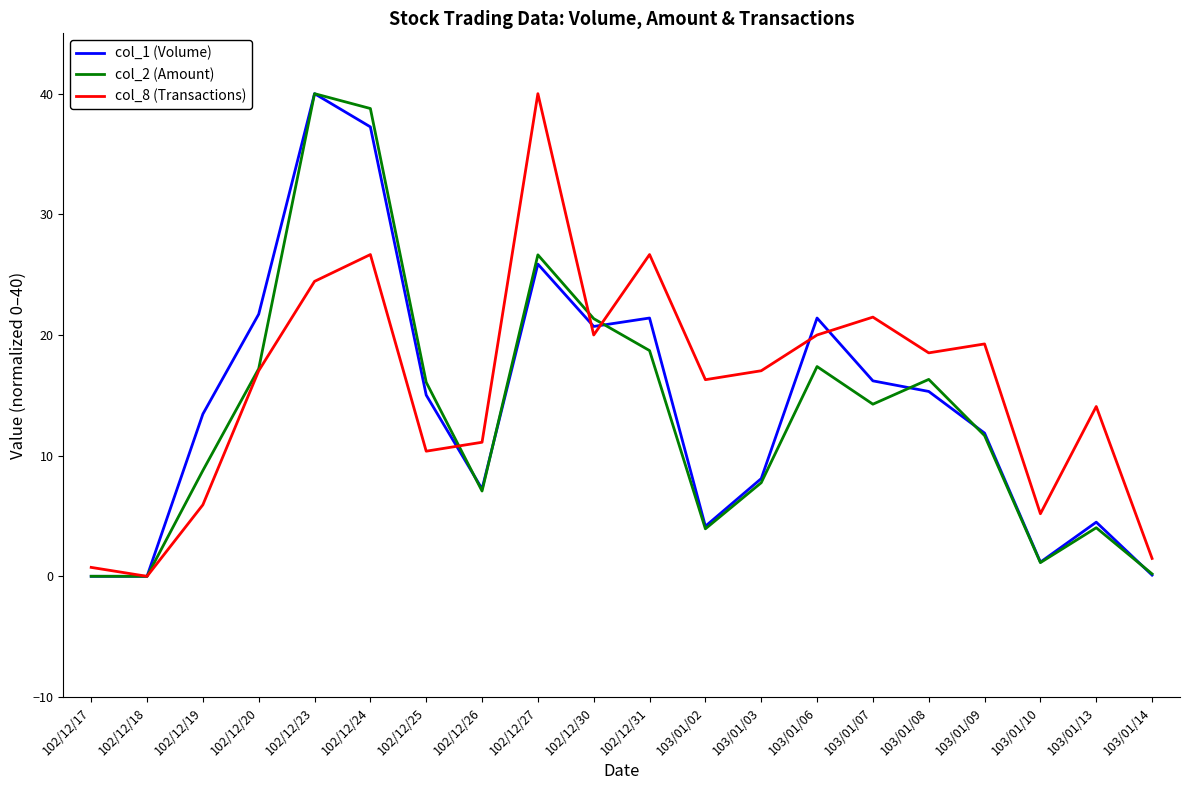

What is the difference between the col_8 (Transactions) values at 102/12/30 and 103/01/14?

18.5